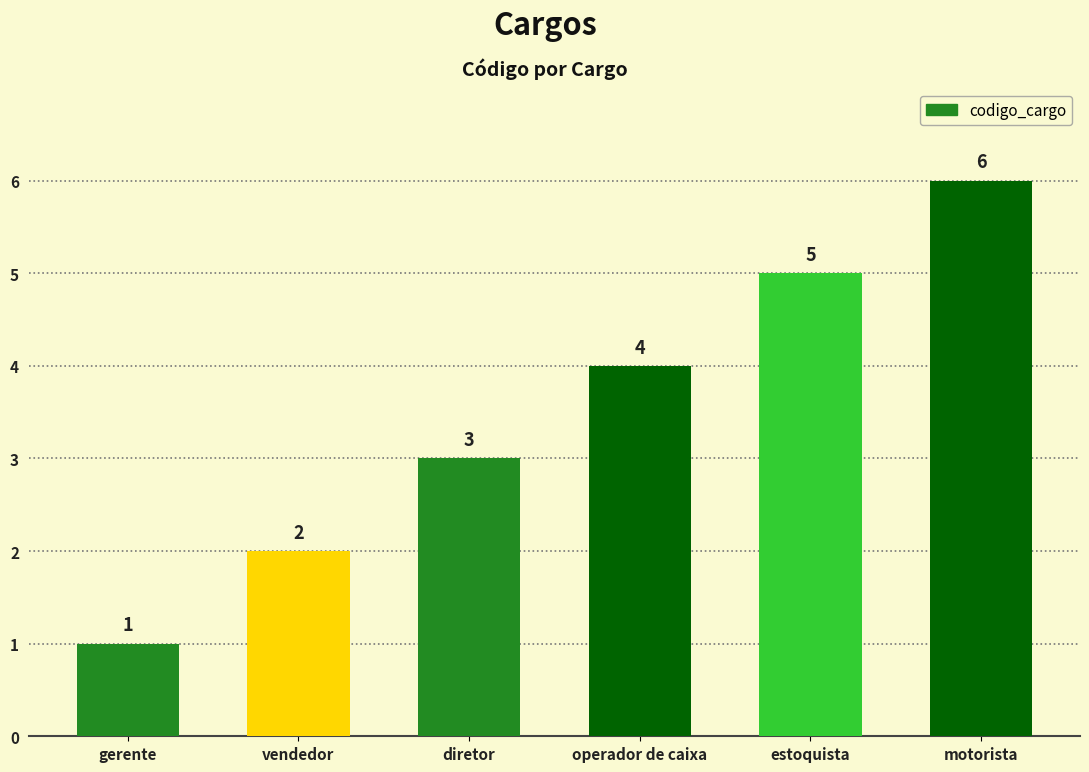

What is the ratio of the value at operador de caixa to the value at diretor?

1.3